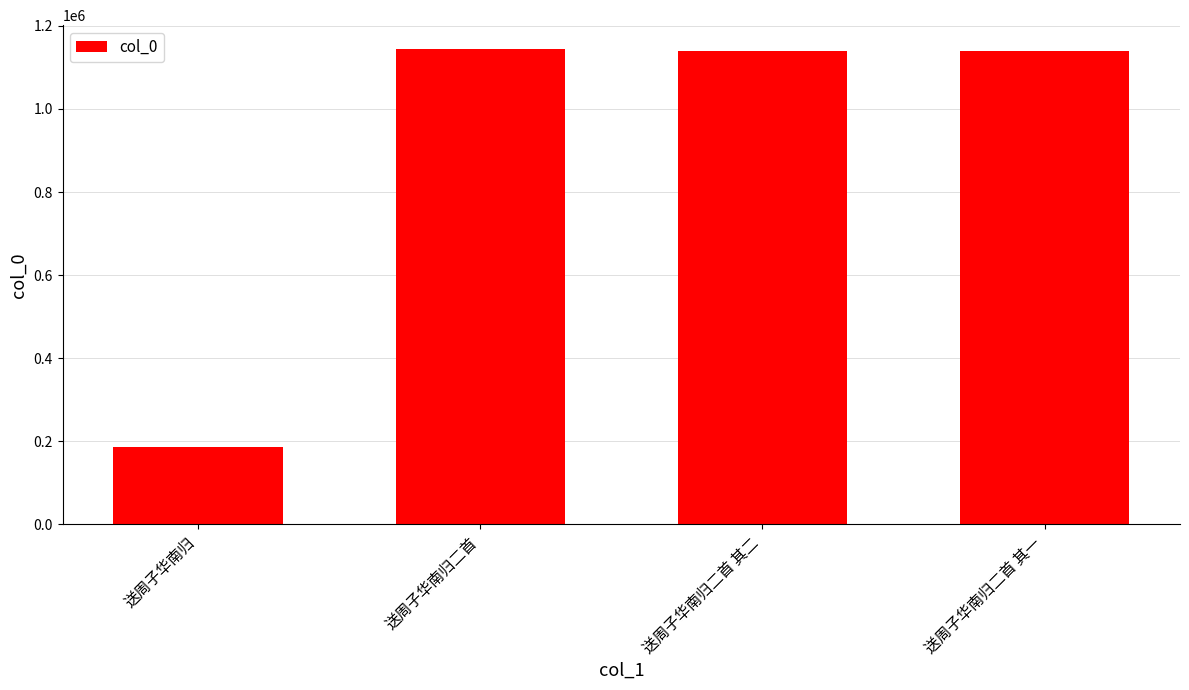

Where is the data nearest to the value 664891?

送周子华南归二首 其二